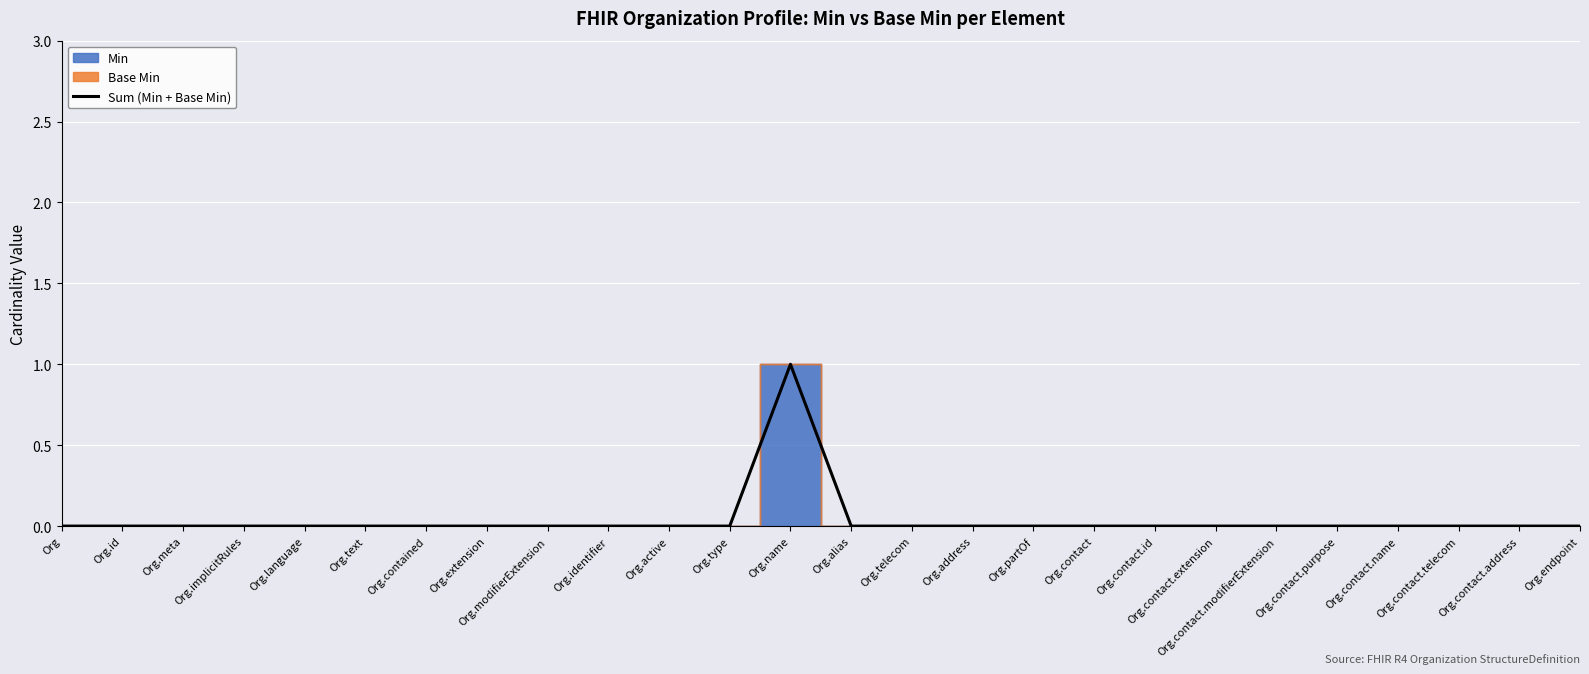

Which category has the highest value across all series?

Org.name